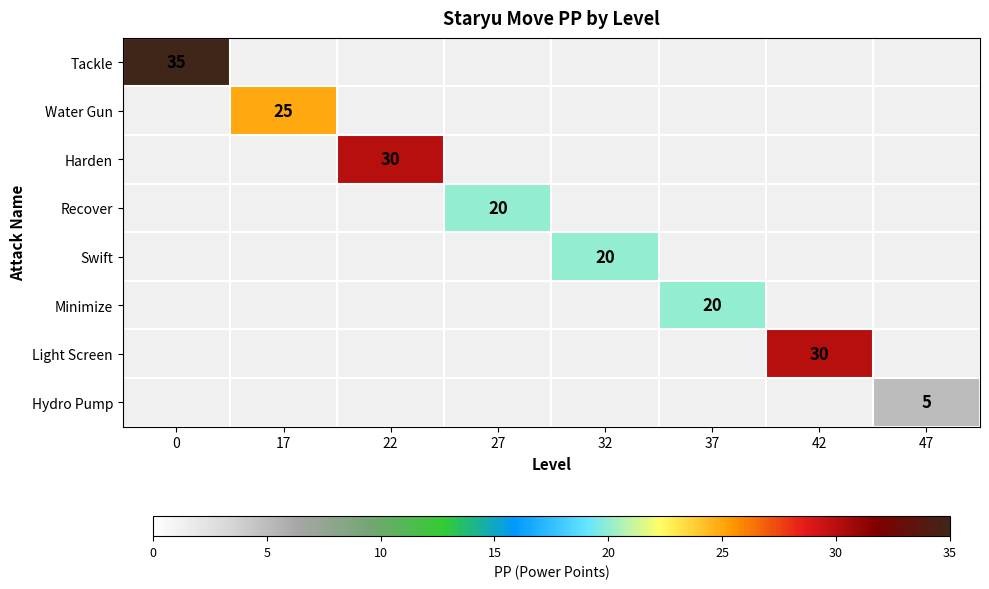

Which label corresponds to the smallest value in the chart?

47